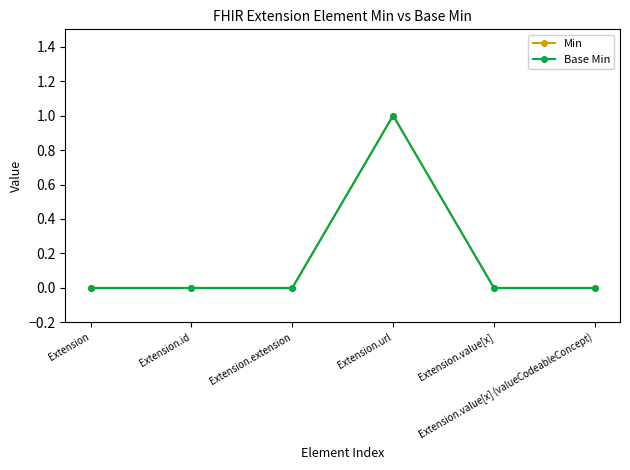

Reading right to left, what are all the values shown in this chart?

Min: 0	0	1	0	0	0
Base Min: 0	0	1	0	0	0